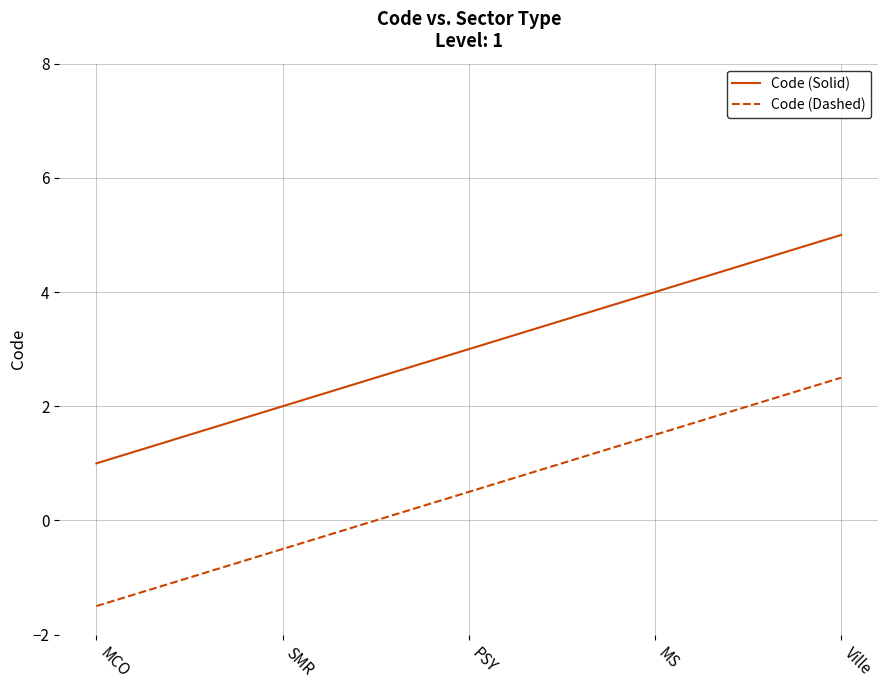

Reading left to right, what are all the values shown in this chart?

Code (Solid): 1.0	2.0	3.0	4.0	5.0
Code (Dashed): -1.5	-0.5	0.5	1.5	2.5